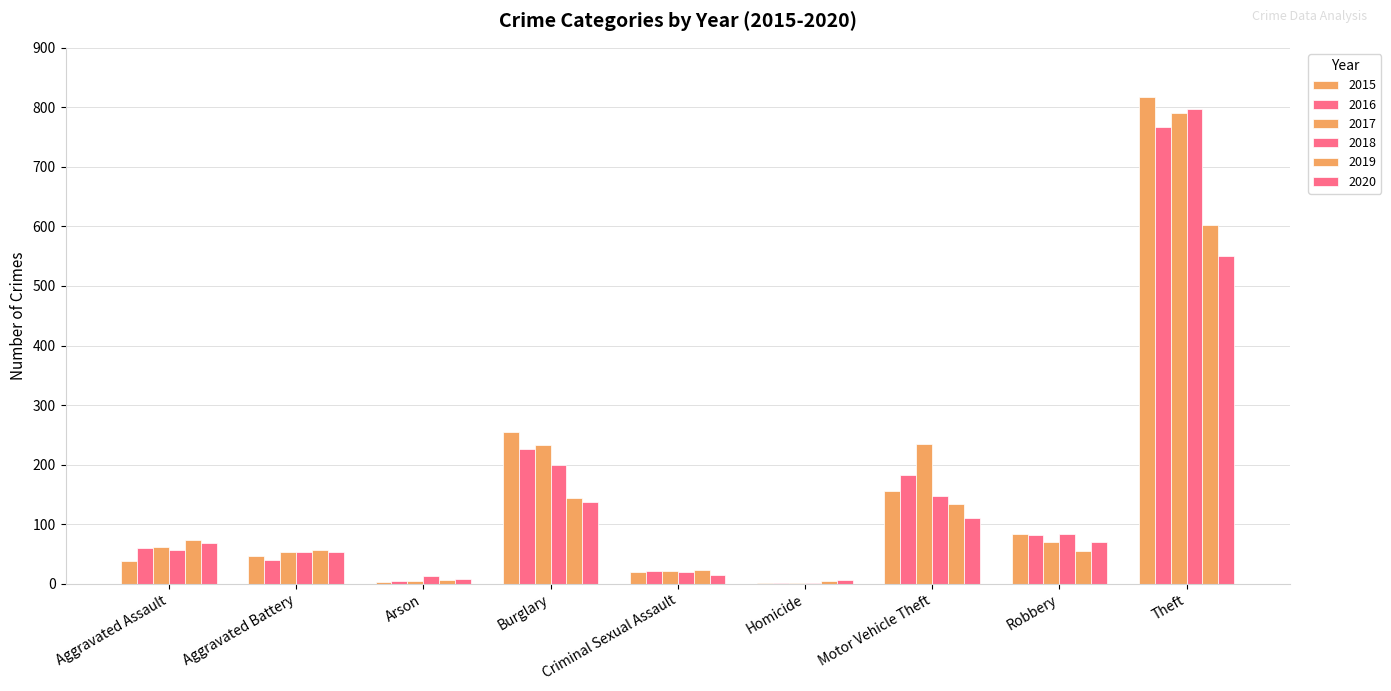

How many distinct data groups are displayed?

6